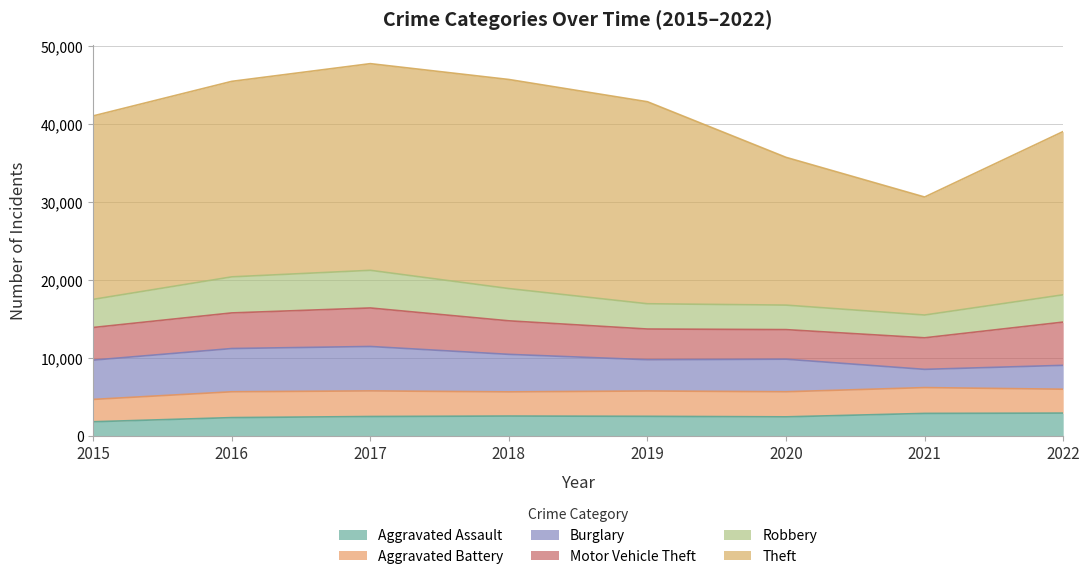

At which label is Motor Vehicle Theft closest to 4669?

2016